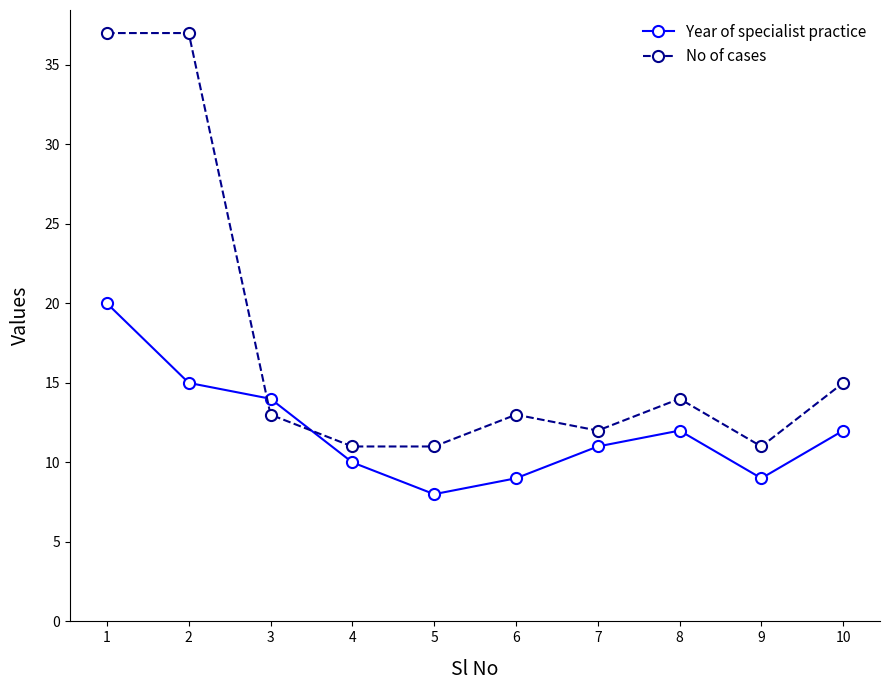

Is it true that Year of specialist practice equals 17 at 4?

False